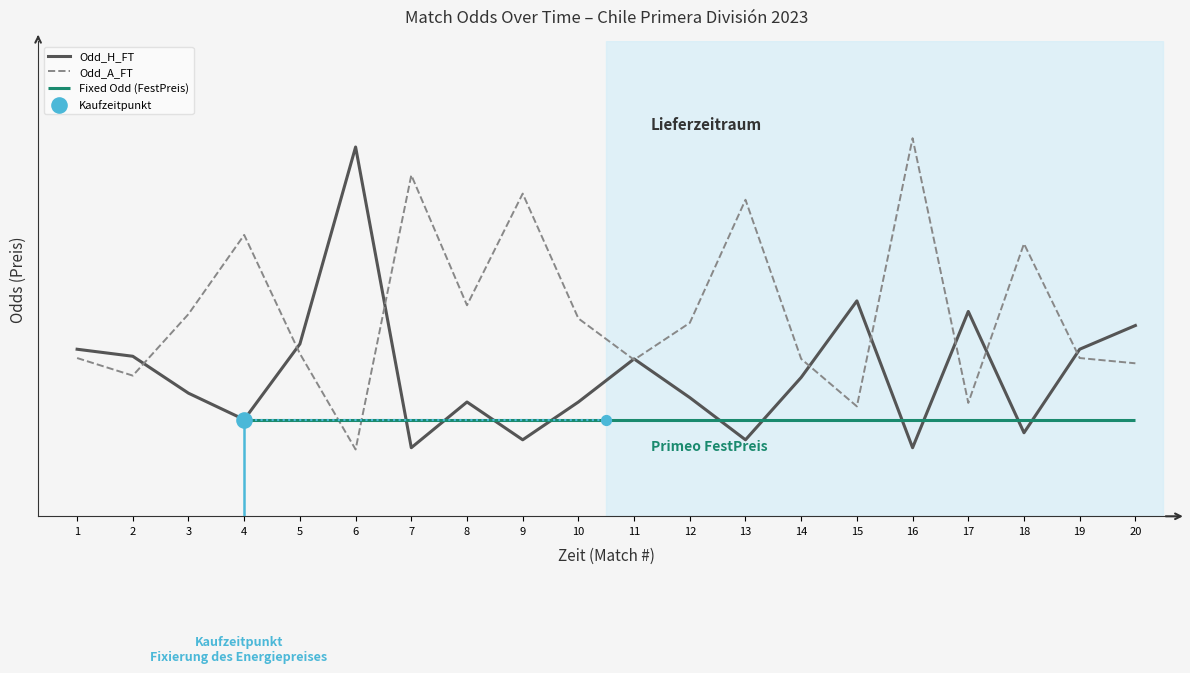

What is the total value across all series at 10?

5.2